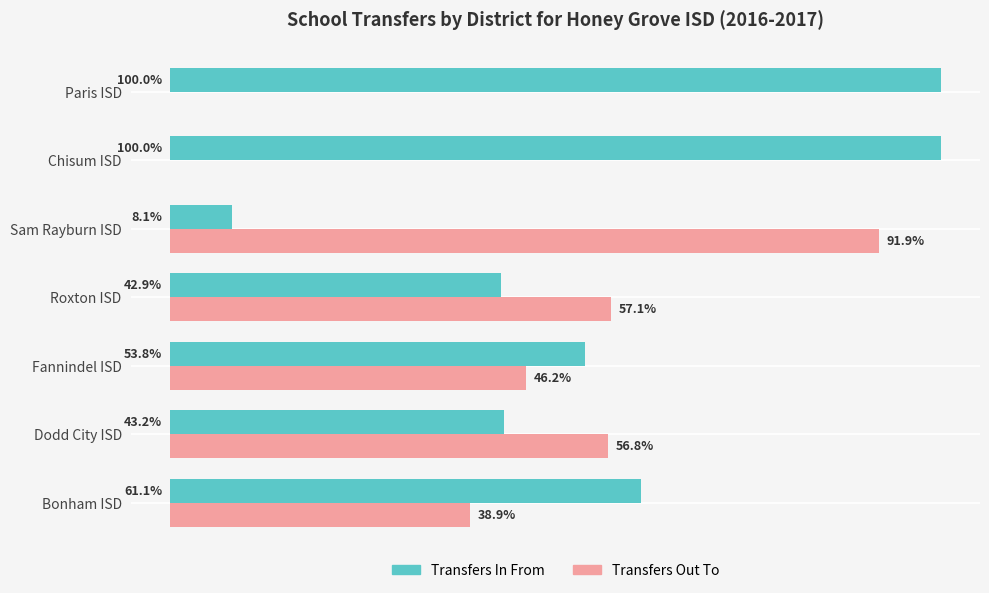

At which label is Transfers Out To closest to 45?

Fannindel ISD